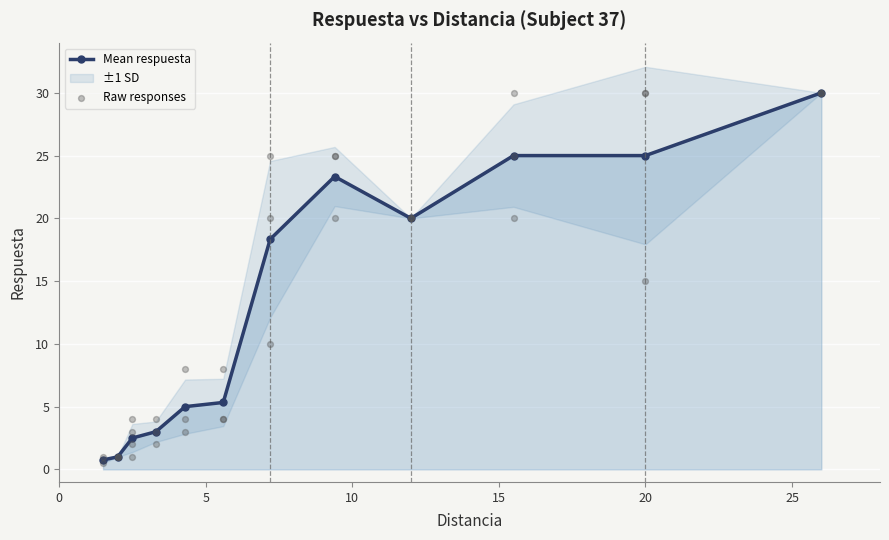

Approximately how many times larger is the value at 1.5 compared to 5.6?

0.1